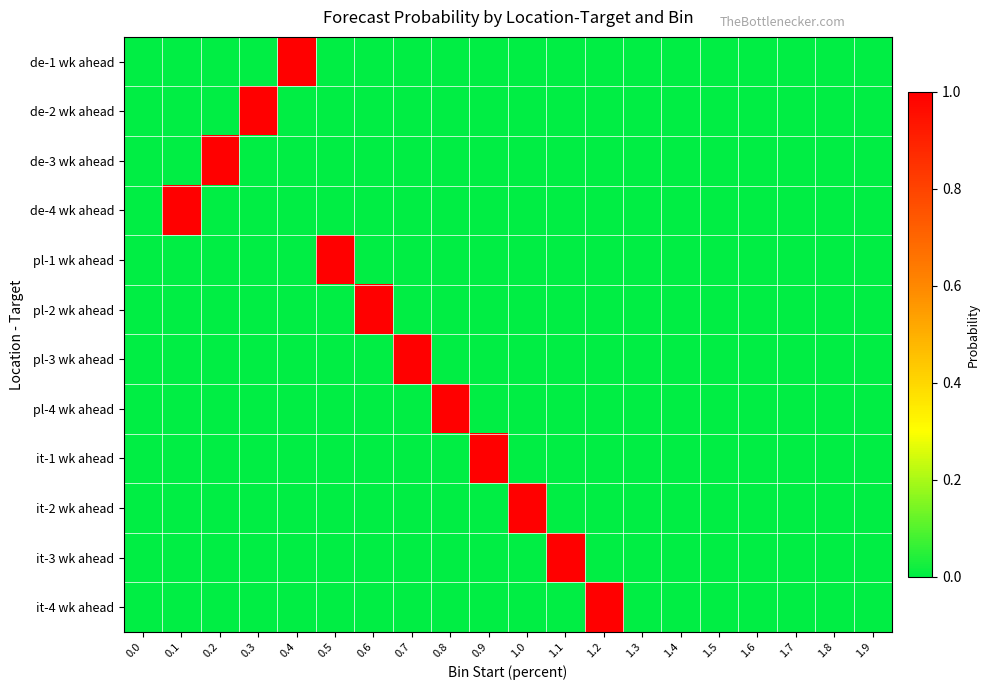

Reading left to right, what are all the values shown in this chart?

de-1 wk ahead: 0.0=0	0.1=0	0.2=0	0.3=0	0.4=1	0.5=0	0.6=0	0.7=0	0.8=0	0.9=0	1.0=0	1.1=0	1.2=0	1.3=0	1.4=0	1.5=0	1.6=0	1.7=0	1.8=0	1.9=0
de-2 wk ahead: 0.0=0	0.1=0	0.2=0	0.3=1	0.4=0	0.5=0	0.6=0	0.7=0	0.8=0	0.9=0	1.0=0	1.1=0	1.2=0	1.3=0	1.4=0	1.5=0	1.6=0	1.7=0	1.8=0	1.9=0
de-3 wk ahead: 0.0=0	0.1=0	0.2=1	0.3=0	0.4=0	0.5=0	0.6=0	0.7=0	0.8=0	0.9=0	1.0=0	1.1=0	1.2=0	1.3=0	1.4=0	1.5=0	1.6=0	1.7=0	1.8=0	1.9=0
de-4 wk ahead: 0.0=0	0.1=1	0.2=0	0.3=0	0.4=0	0.5=0	0.6=0	0.7=0	0.8=0	0.9=0	1.0=0	1.1=0	1.2=0	1.3=0	1.4=0	1.5=0	1.6=0	1.7=0	1.8=0	1.9=0
pl-1 wk ahead: 0.0=0	0.1=0	0.2=0	0.3=0	0.4=0	0.5=1	0.6=0	0.7=0	0.8=0	0.9=0	1.0=0	1.1=0	1.2=0	1.3=0	1.4=0	1.5=0	1.6=0	1.7=0	1.8=0	1.9=0
pl-2 wk ahead: 0.0=0	0.1=0	0.2=0	0.3=0	0.4=0	0.5=0	0.6=1	0.7=0	0.8=0	0.9=0	1.0=0	1.1=0	1.2=0	1.3=0	1.4=0	1.5=0	1.6=0	1.7=0	1.8=0	1.9=0
pl-3 wk ahead: 0.0=0	0.1=0	0.2=0	0.3=0	0.4=0	0.5=0	0.6=0	0.7=1	0.8=0	0.9=0	1.0=0	1.1=0	1.2=0	1.3=0	1.4=0	1.5=0	1.6=0	1.7=0	1.8=0	1.9=0
pl-4 wk ahead: 0.0=0	0.1=0	0.2=0	0.3=0	0.4=0	0.5=0	0.6=0	0.7=0	0.8=1	0.9=0	1.0=0	1.1=0	1.2=0	1.3=0	1.4=0	1.5=0	1.6=0	1.7=0	1.8=0	1.9=0
it-1 wk ahead: 0.0=0	0.1=0	0.2=0	0.3=0	0.4=0	0.5=0	0.6=0	0.7=0	0.8=0	0.9=1	1.0=0	1.1=0	1.2=0	1.3=0	1.4=0	1.5=0	1.6=0	1.7=0	1.8=0	1.9=0
it-2 wk ahead: 0.0=0	0.1=0	0.2=0	0.3=0	0.4=0	0.5=0	0.6=0	0.7=0	0.8=0	0.9=0	1.0=1	1.1=0	1.2=0	1.3=0	1.4=0	1.5=0	1.6=0	1.7=0	1.8=0	1.9=0
it-3 wk ahead: 0.0=0	0.1=0	0.2=0	0.3=0	0.4=0	0.5=0	0.6=0	0.7=0	0.8=0	0.9=0	1.0=0	1.1=1	1.2=0	1.3=0	1.4=0	1.5=0	1.6=0	1.7=0	1.8=0	1.9=0
it-4 wk ahead: 0.0=0	0.1=0	0.2=0	0.3=0	0.4=0	0.5=0	0.6=0	0.7=0	0.8=0	0.9=0	1.0=0	1.1=0	1.2=1	1.3=0	1.4=0	1.5=0	1.6=0	1.7=0	1.8=0	1.9=0